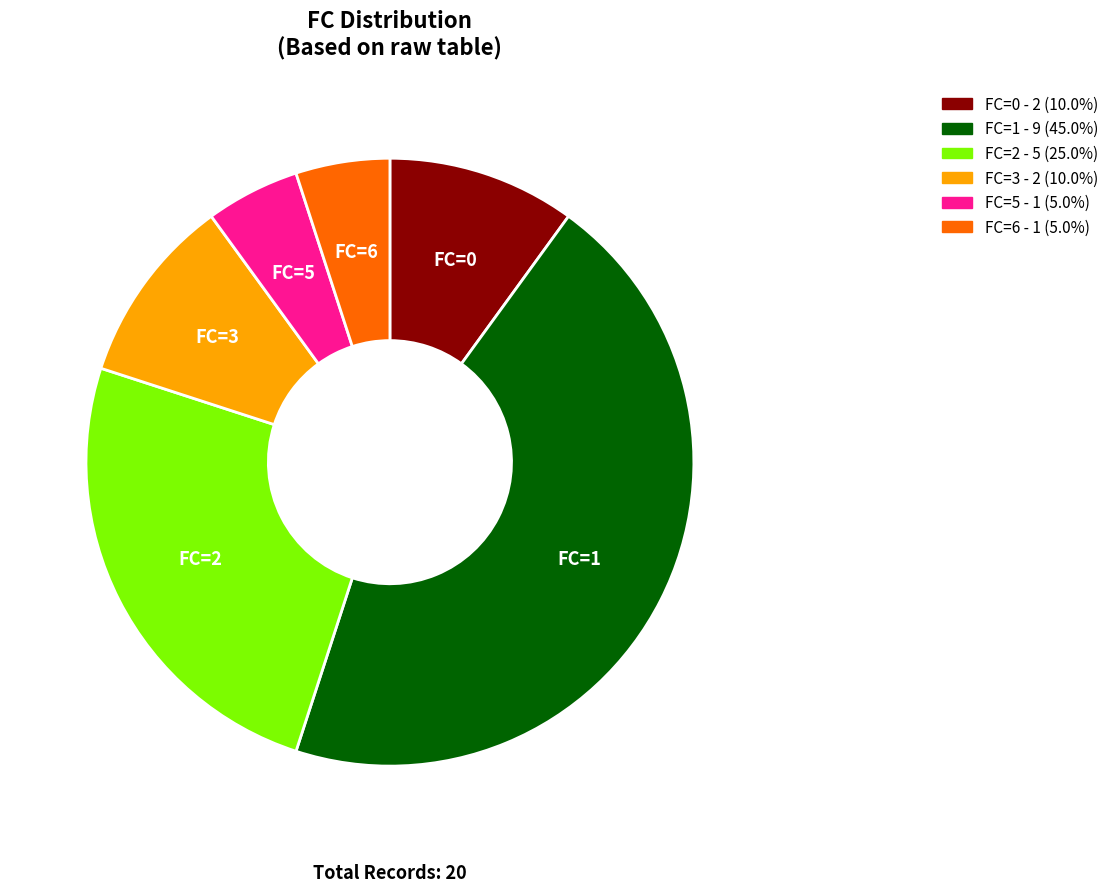

What is the ratio of the value at FC=5 to the value at FC=0?

0.5